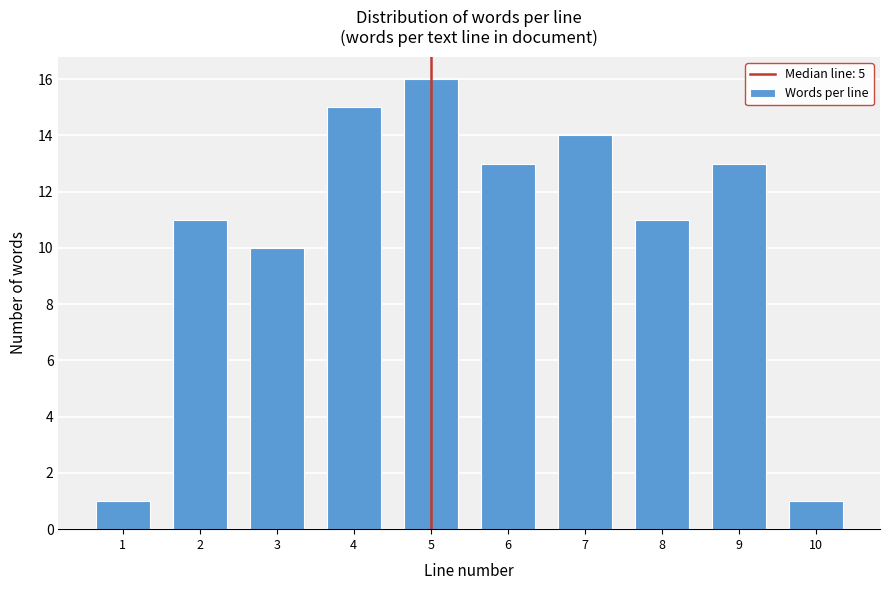

Reading left to right, transcribe all the data shown in this chart.

1=1	2=11	3=10	4=15	5=16	6=13	7=14	8=11	9=13	10=1